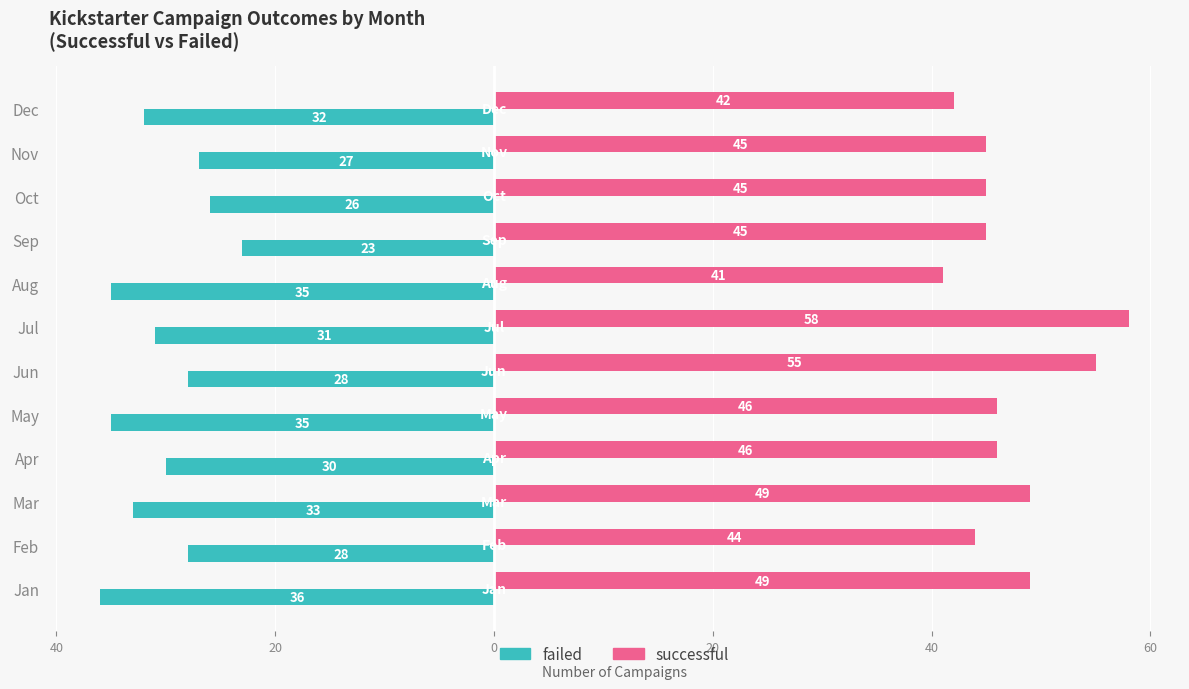

What are all the series names shown in the legend?

failed, successful